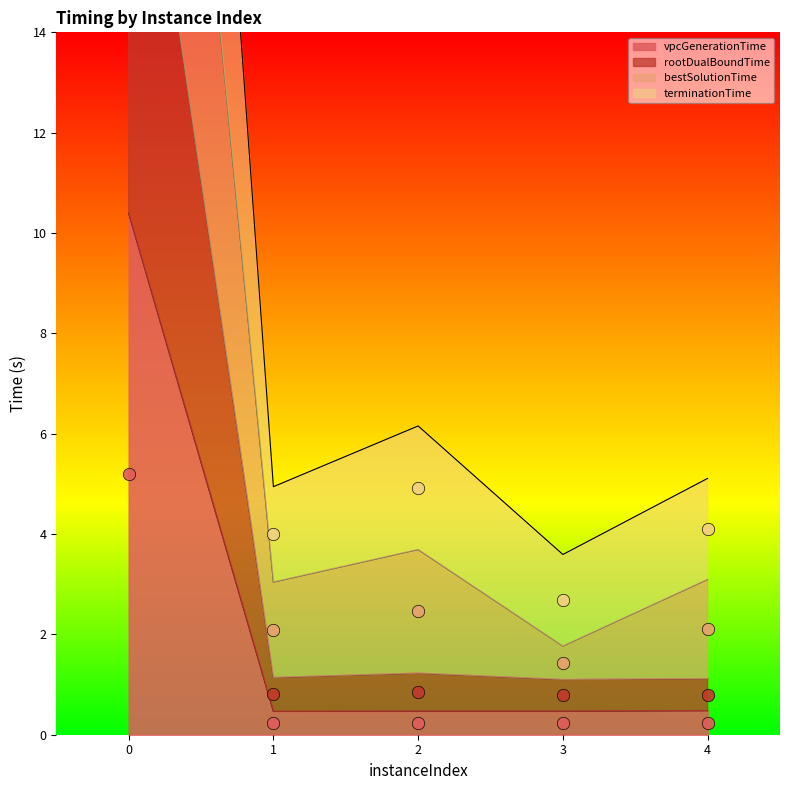

At how many categories does at least one series exceed 15?

1